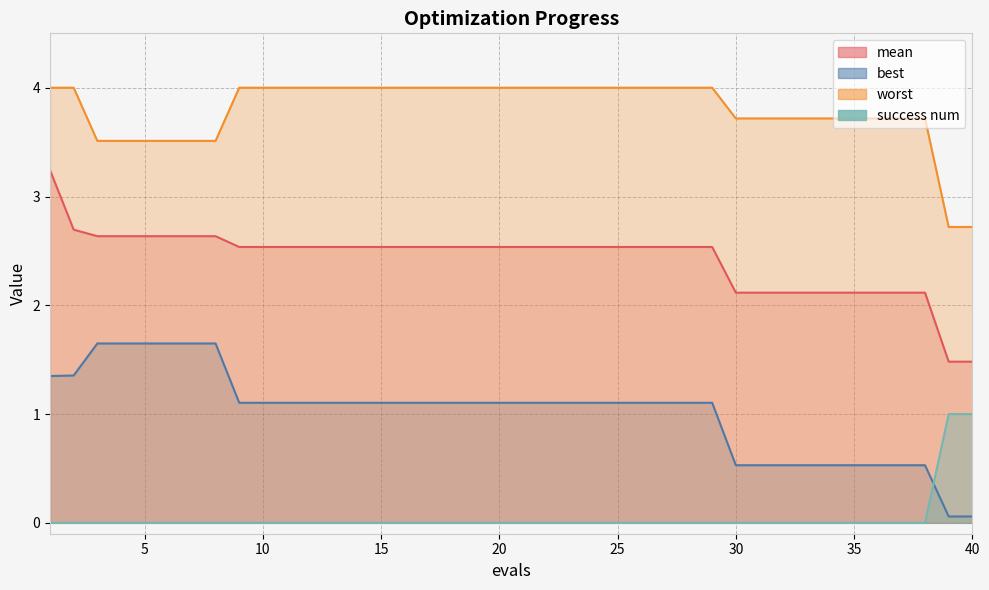

How many lines are shown in the chart?

4